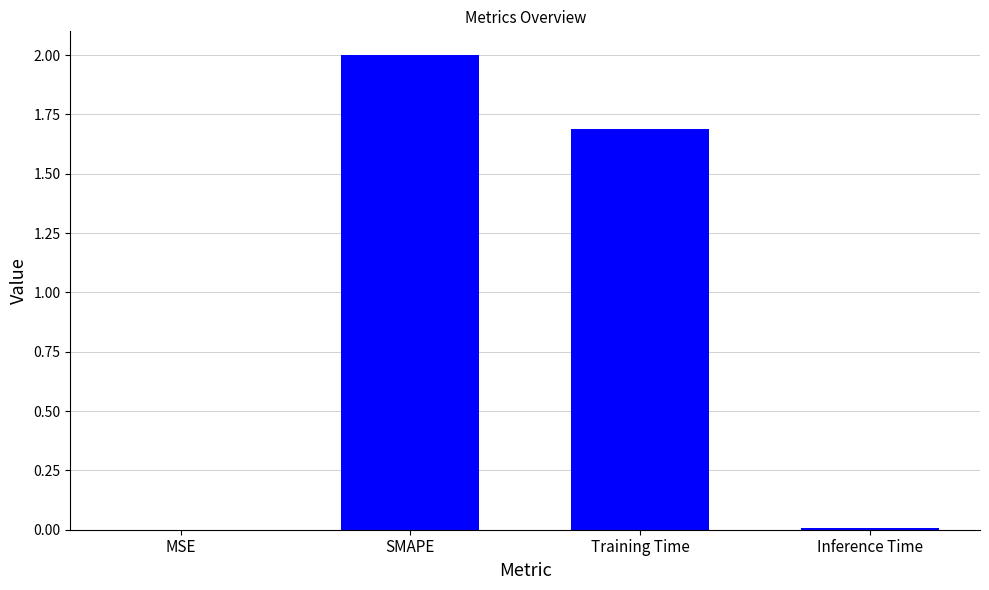

Is it true that the value at Training Time is 1.7?

True